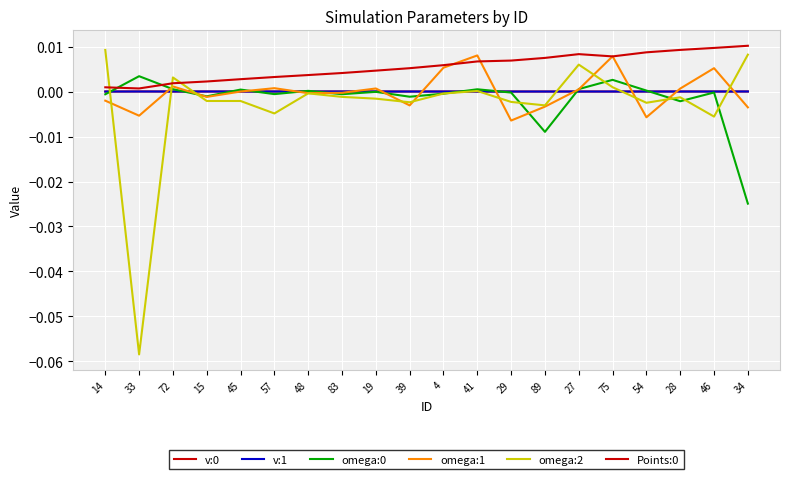

In omega:1, how many points are lower than both neighbors (excluding endpoints)?

6